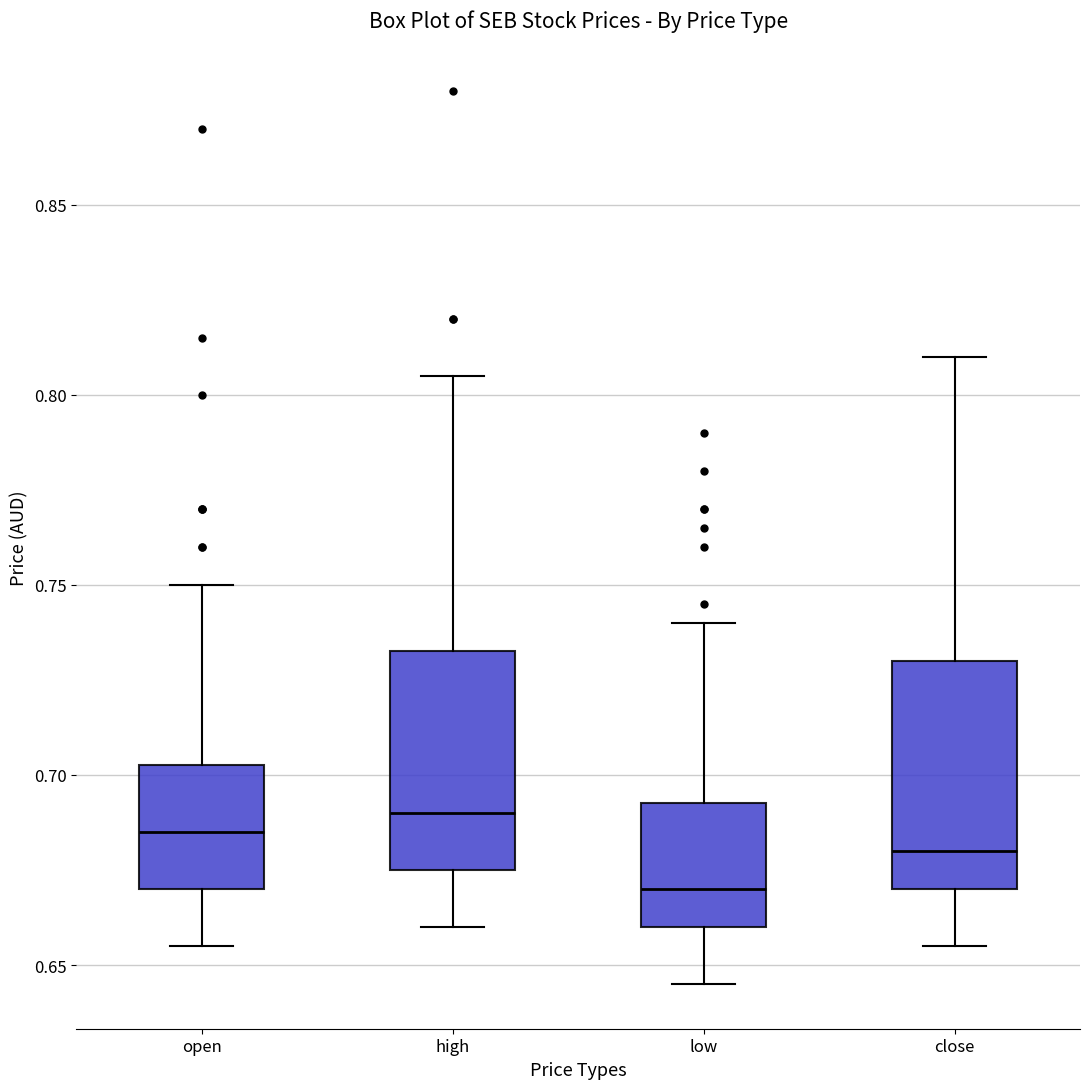

Where is the lower edge of the box for high on the y-axis? The values are not printed on the chart, so give them approximately, as read against the axis.

0.675